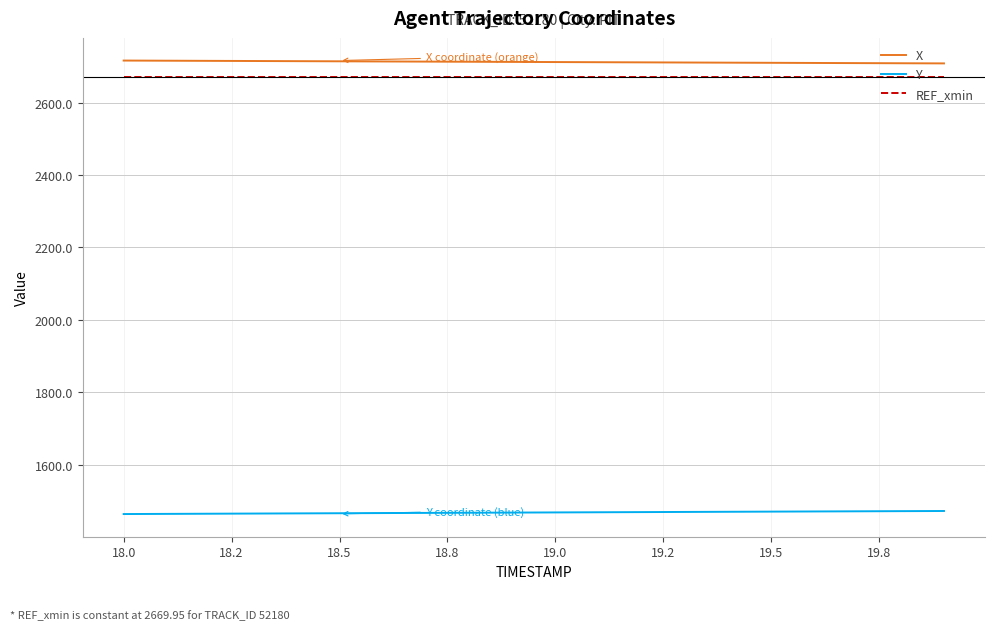

What is the smallest value displayed?

1463.6